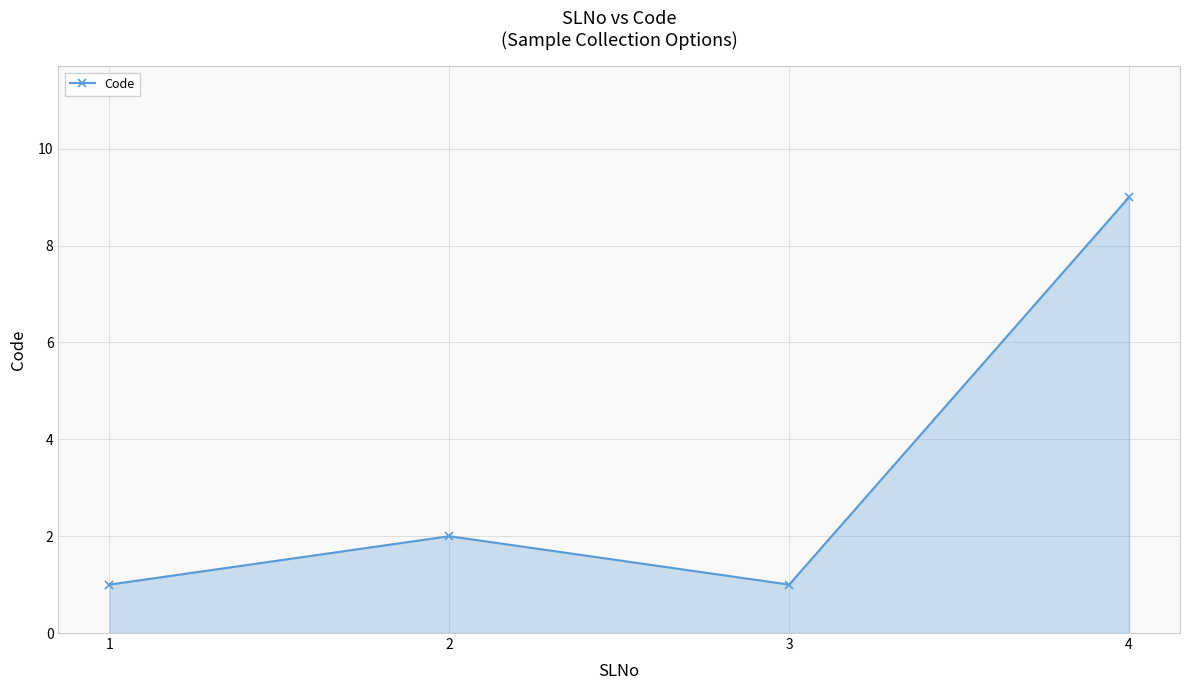

What is the sum of the values at 4 and 2?

11